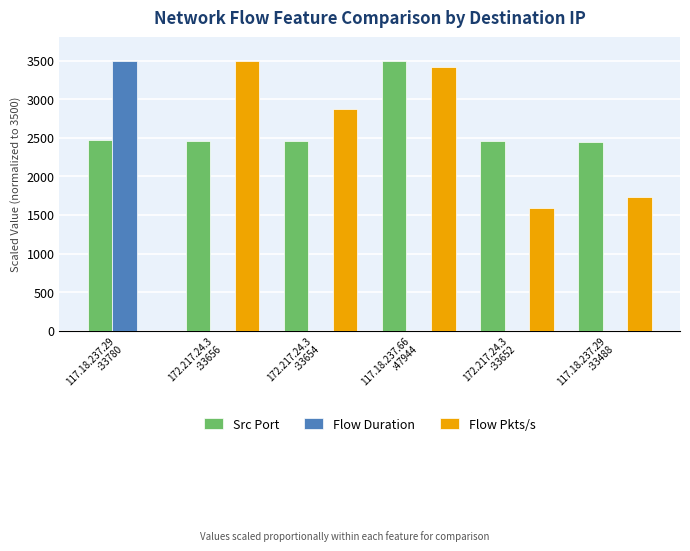

What is the maximum value shown in the chart?

3500.0